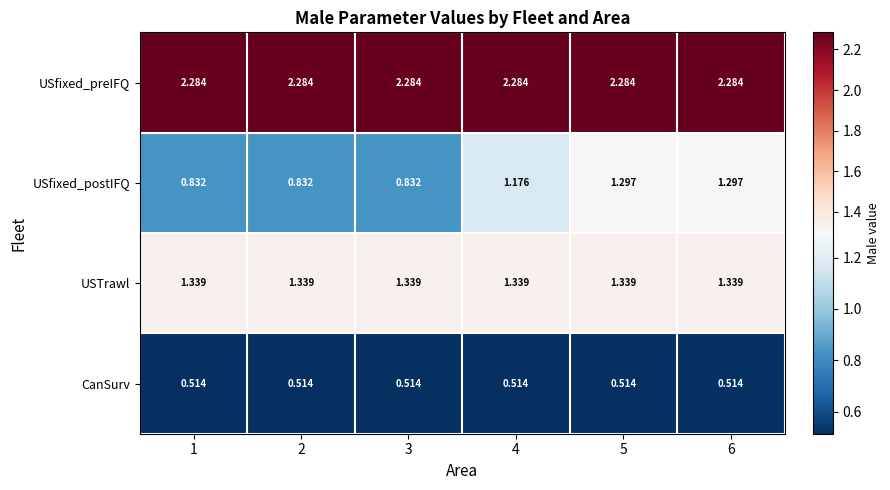

Which series has the largest range (max minus min)?

USfixed_postIFQ